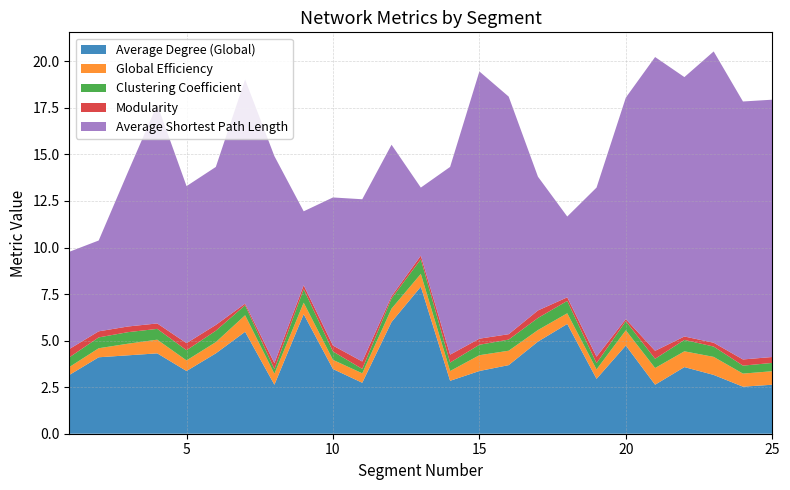

Reading left to right, list all the values displayed in this chart.

Average Degree (Global): 3.2	4.1	4.2	4.3	3.4	4.3	5.5	2.6	6.4	3.5	2.7	6.0	7.9	2.8	3.4	3.7	4.9	5.9	2.9	4.7	2.6	3.6	3.2	2.5	2.6
Global Efficiency: 0.4	0.5	0.6	0.7	0.6	0.6	0.9	0.6	0.6	0.5	0.5	0.7	0.7	0.5	0.8	0.8	0.6	0.6	0.5	0.8	0.9	0.8	1.0	0.7	0.7
Clustering Coefficient: 0.5	0.6	0.6	0.6	0.5	0.6	0.5	0.2	0.7	0.5	0.2	0.5	0.8	0.5	0.6	0.6	0.6	0.7	0.3	0.5	0.5	0.6	0.6	0.4	0.4
Modularity: 0.4	0.3	0.3	0.3	0.4	0.3	0.1	0.3	0.2	0.3	0.4	0.1	0.2	0.4	0.3	0.3	0.4	0.2	0.3	0.1	0.4	0.2	0.2	0.3	0.3
Average Shortest Path Length: 5.2	4.9	8.3	11.8	8.4	8.5	12.0	11.1	4.0	8.0	8.7	8.1	3.7	10.1	14.4	12.8	7.2	4.3	9.1	11.9	15.8	13.9	15.6	13.9	13.8